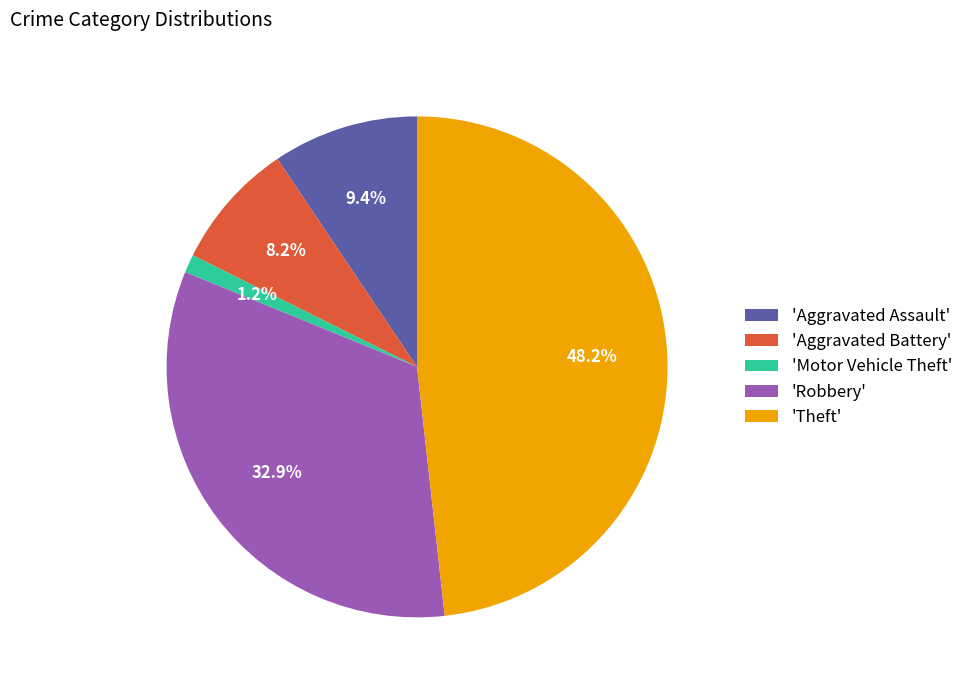

What percentage is NOT represented by 'Motor Vehicle Theft'?

98.8%